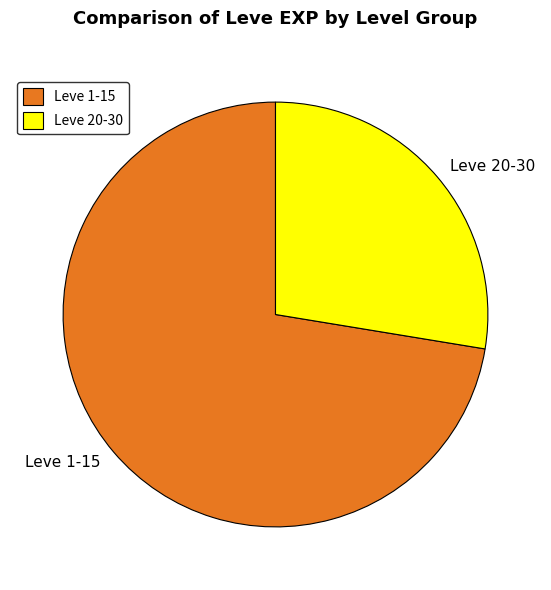

Does any single category account for the majority?

Yes